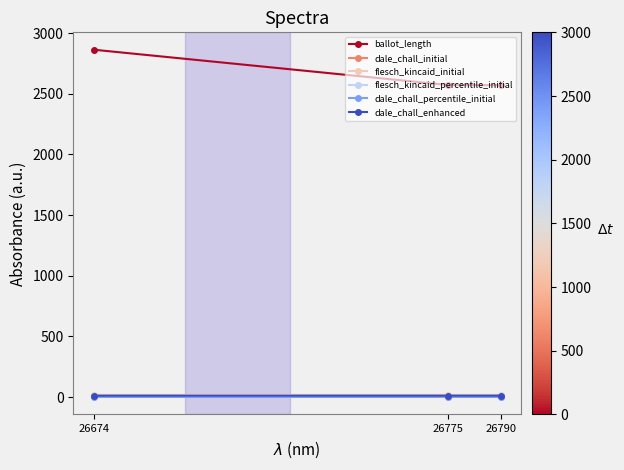

At how many categories does at least one series exceed 455?

3